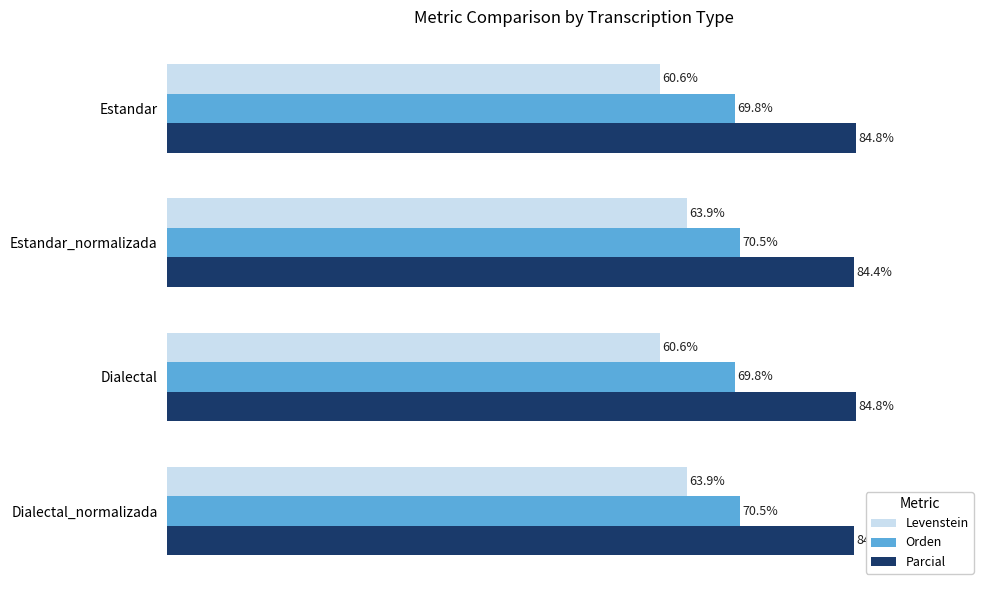

Which series changed the most between Estandar_normalizada and Dialectal?

Levenstein